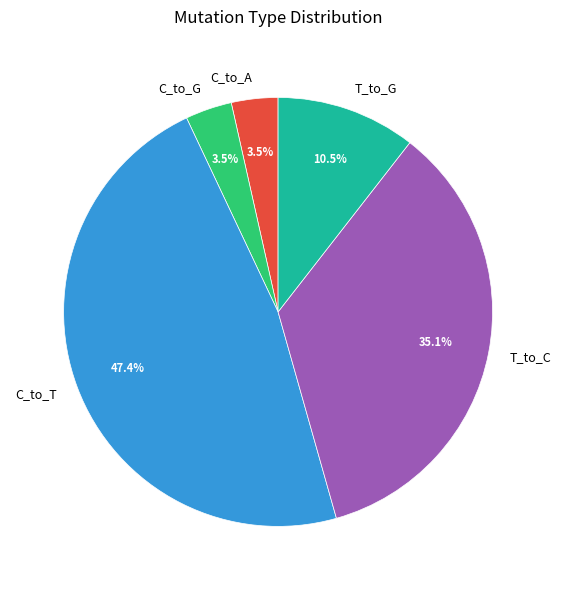

How many segments does this pie chart have?

5